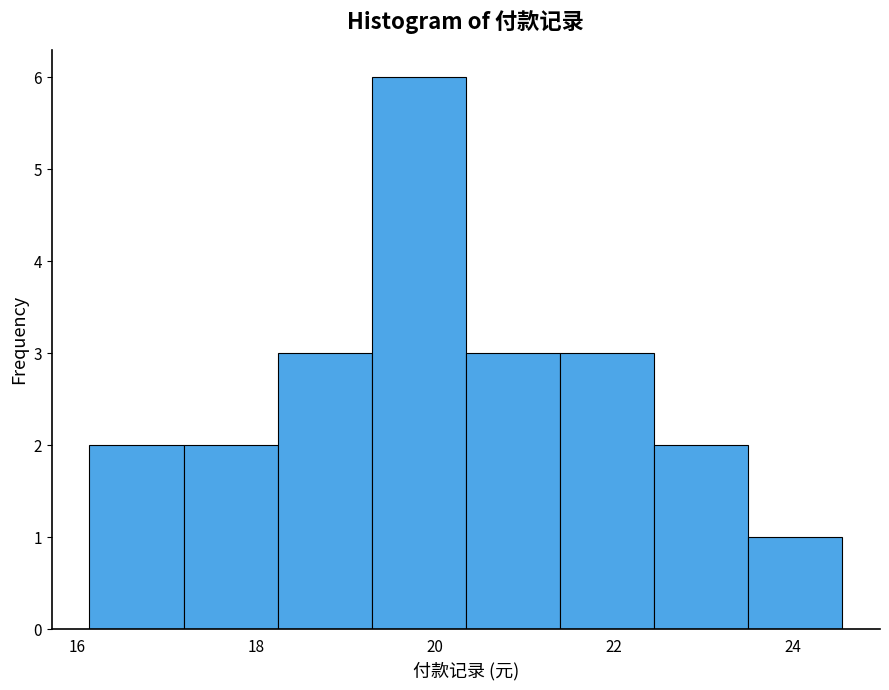

Reading left to right, transcribe this chart: for each bar, give the range it covers on the x-axis and its height. Neither the bar edges nor the heights are printed on the chart, so give them approximately, as read against the axes.

16.2 to 17.2: 2
17.2 to 18.2: 2
18.2 to 19.2: 3
19.2 to 20.4: 6
20.4 to 21.4: 3
21.4 to 22.4: 3
22.4 to 23.4: 2
23.4 to 24.6: 1